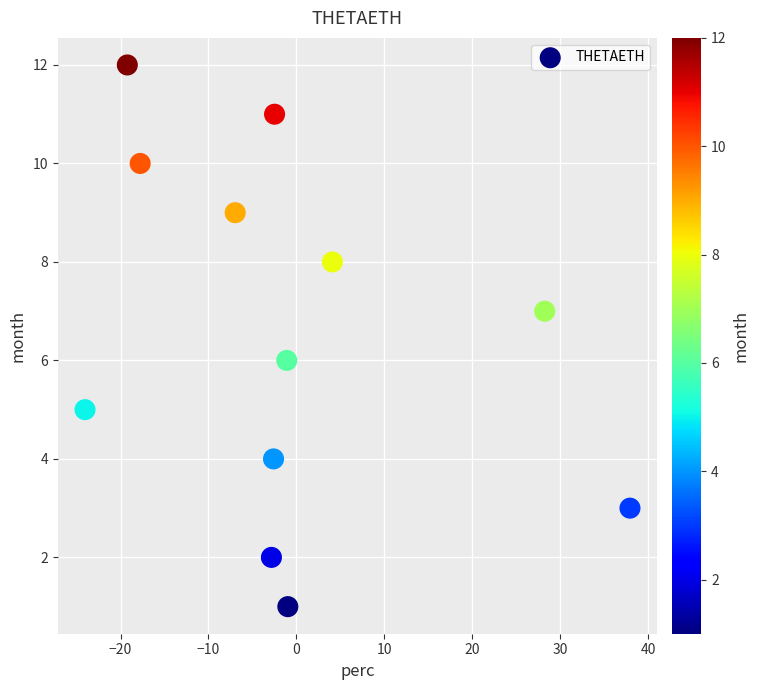

What is the range of Y values (max minus min)?

11